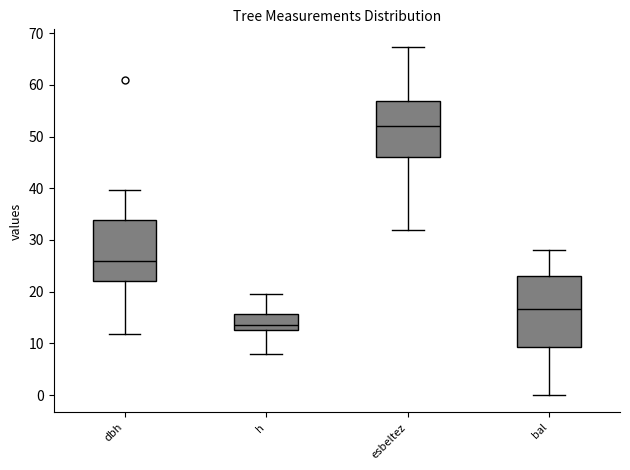

Reading left to right, transcribe this box plot: for each box, give where its median line is, the range the box spans, and where its two whiskers end, as read against the y-axis. The values are not printed on the chart, so give them approximately, as read against the axis.

dbh: median 26, box 22 to 34, whiskers 12 to 40
h: median 14, box 13 to 16, whiskers 8 to 20
esbeltez: median 52, box 46 to 57, whiskers 32 to 67
bal: median 17, box 9 to 23, whiskers 0 to 28